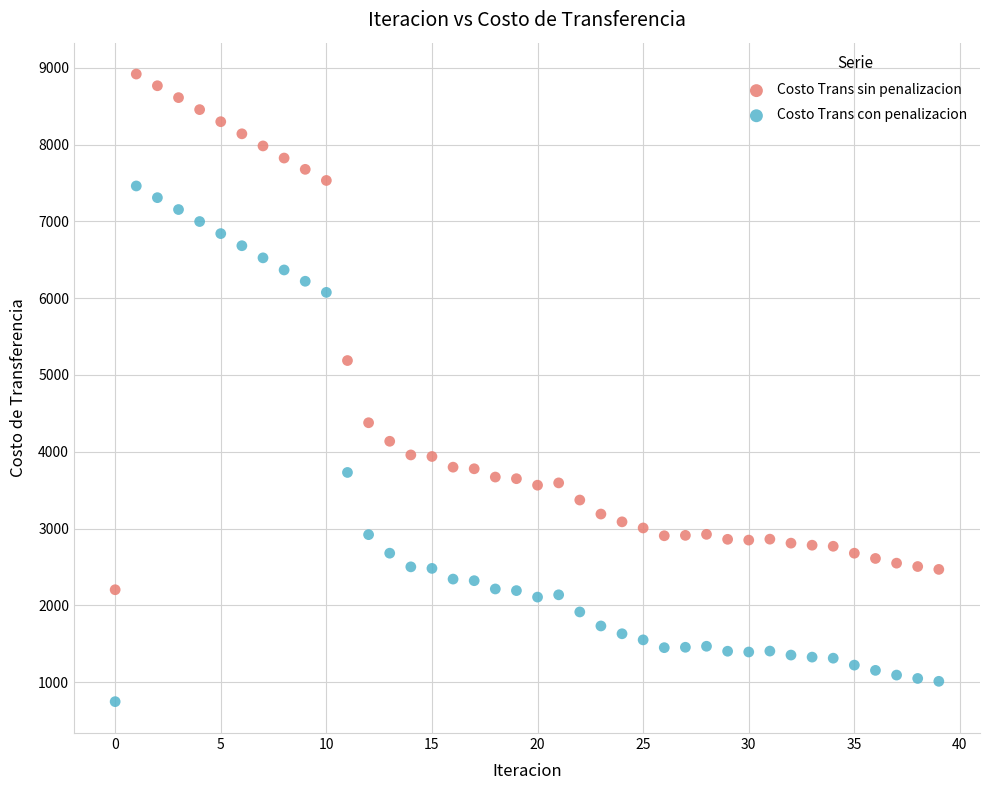

Which series contains the highest Y value?

Costo Trans sin penalizacion